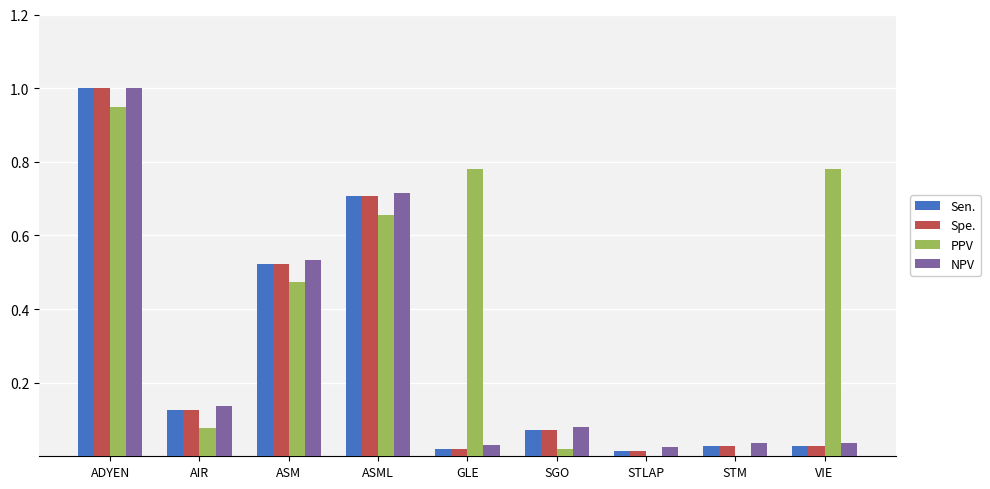

How many bars are there in total?

36